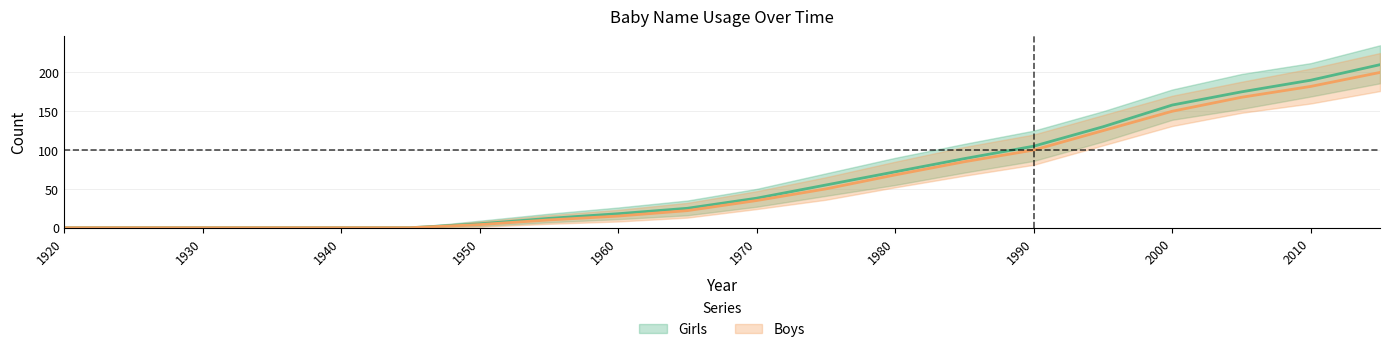

Rank the series by their maximum value, from highest to lowest.

Girls, Boys